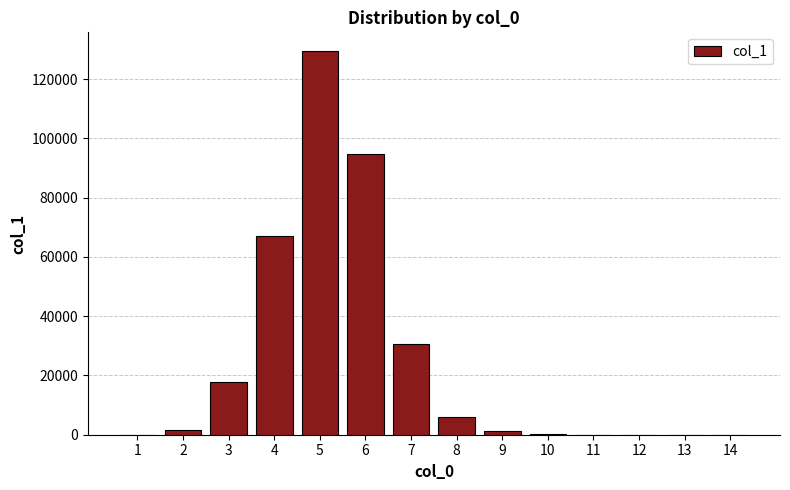

What is the sum of all values?

348138